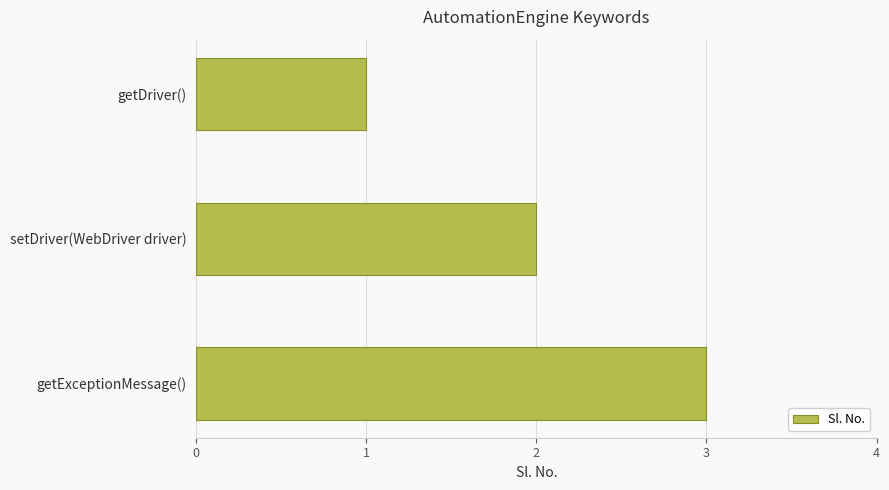

Rank the categories by value from lowest to highest.

getDriver(), setDriver(WebDriver driver), getExceptionMessage()